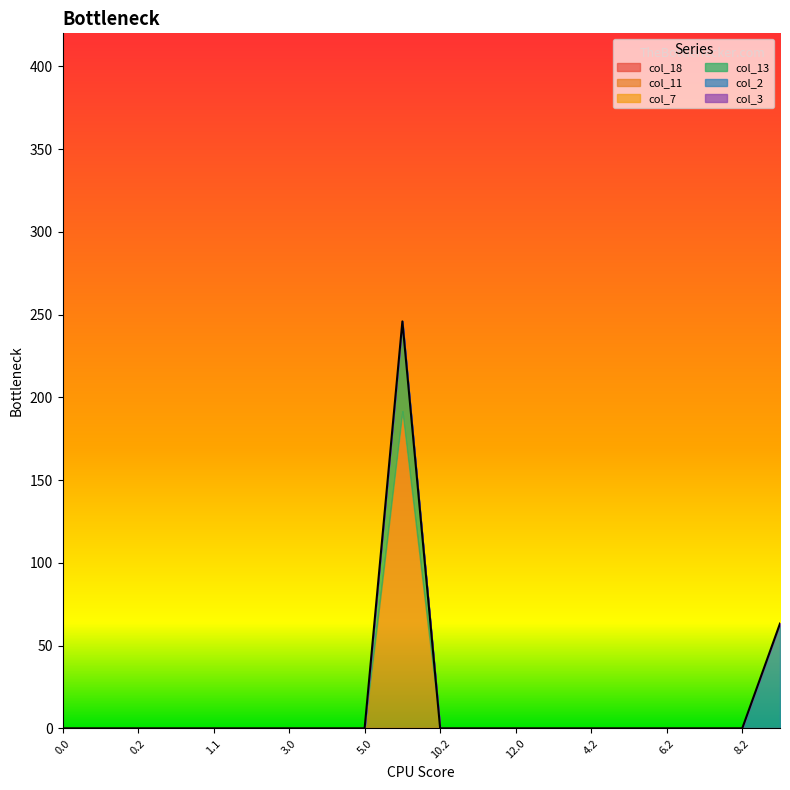

What are all the series names shown in the legend?

col_18, col_11, col_7, col_13, col_2, col_3